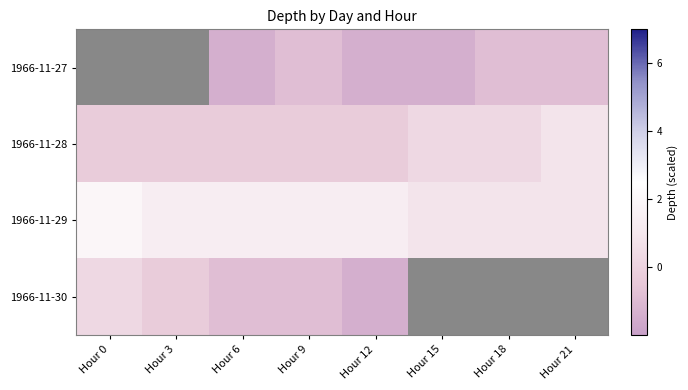

What is the difference between the highest and lowest values at Hour 18?

1.7